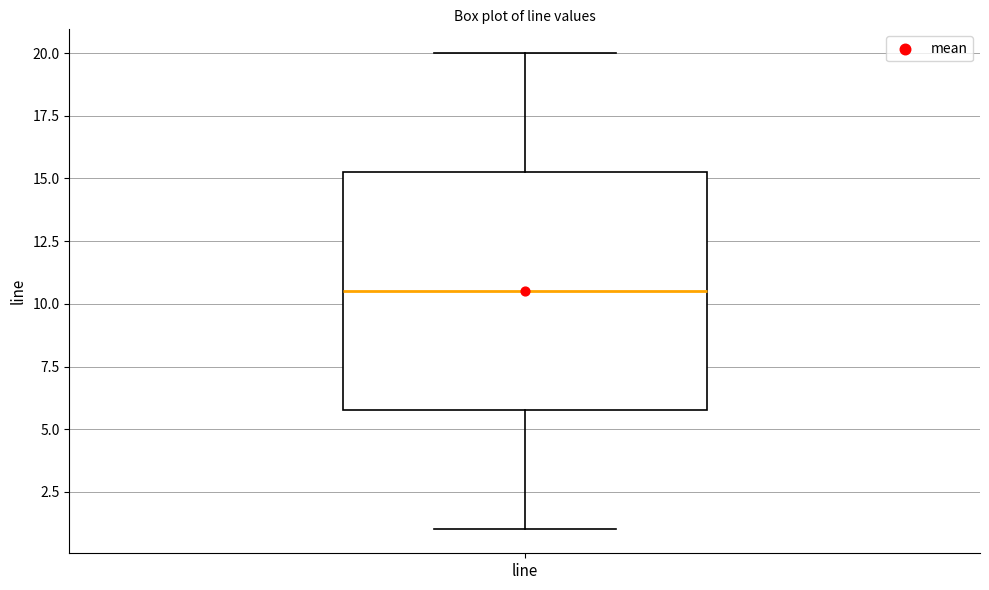

Read this box plot against the y-axis: the position of the median line, the range covered by the box, and the ends of both whiskers. The values are not printed on the chart, so give them approximately, as read against the axis.

median 10.5, box 6.0 to 15.5, whiskers 1.0 to 20.0